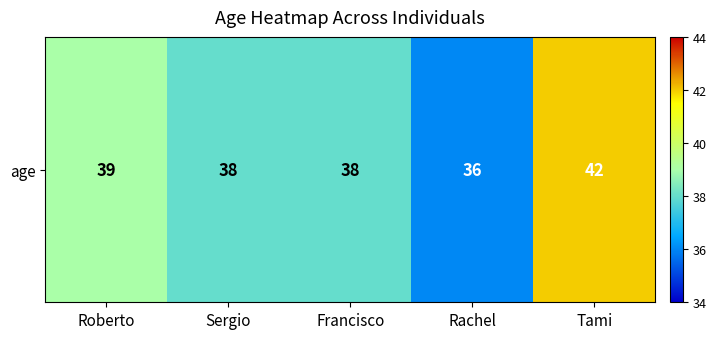

Reading left to right, extract all data points from this chart.

Roberto=39	Sergio=38	Francisco=38	Rachel=36	Tami=42